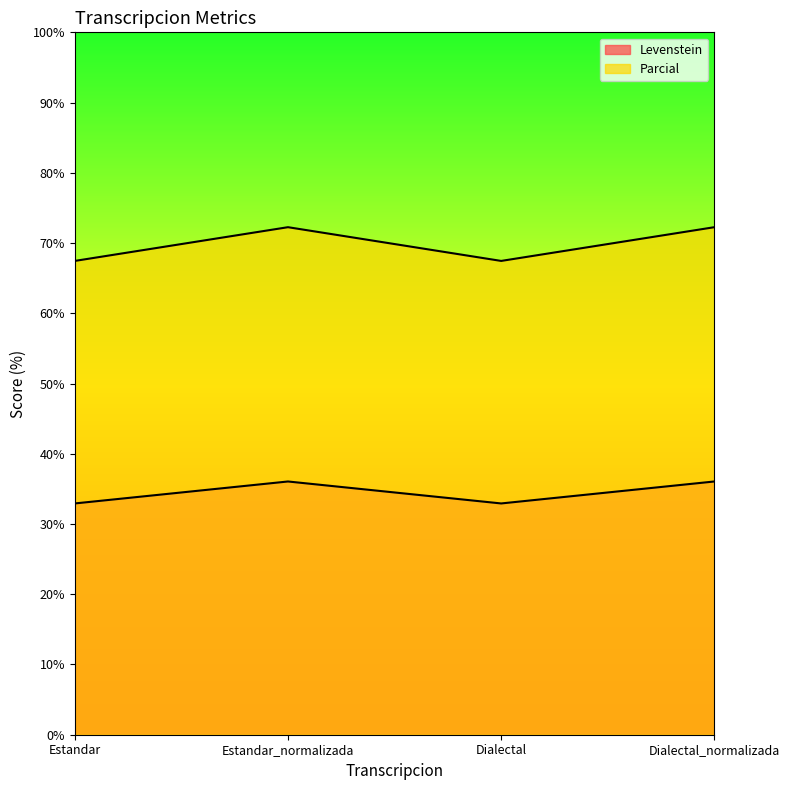

What value does the Parcial series have at Estandar?

67.5